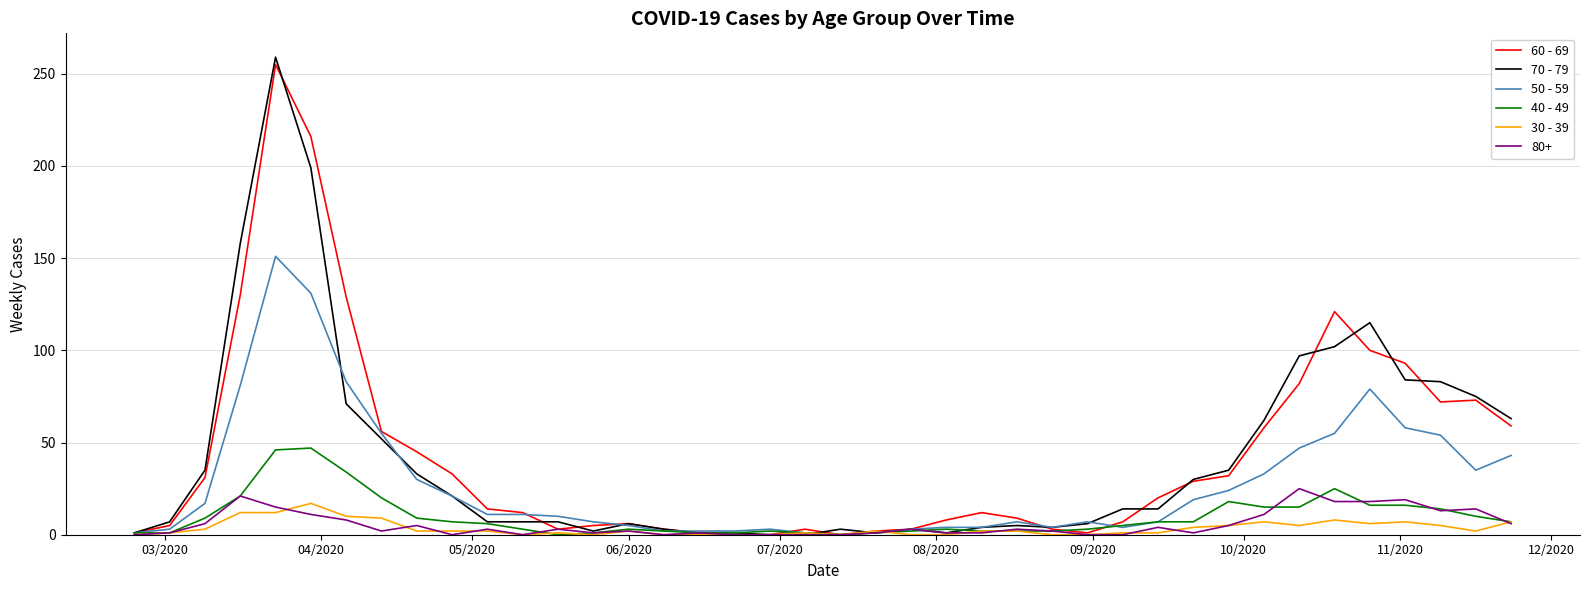

Is this an area chart (filled region under the line)?

No